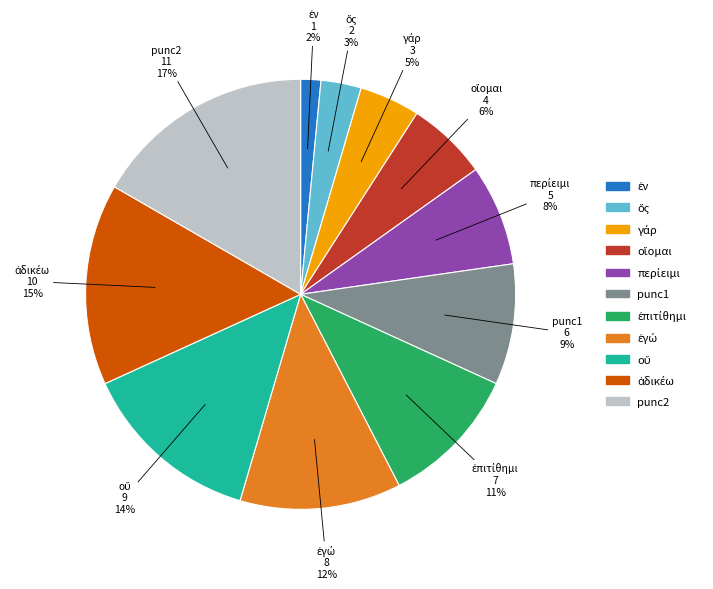

Is there any slice that represents more than half of the pie?

No